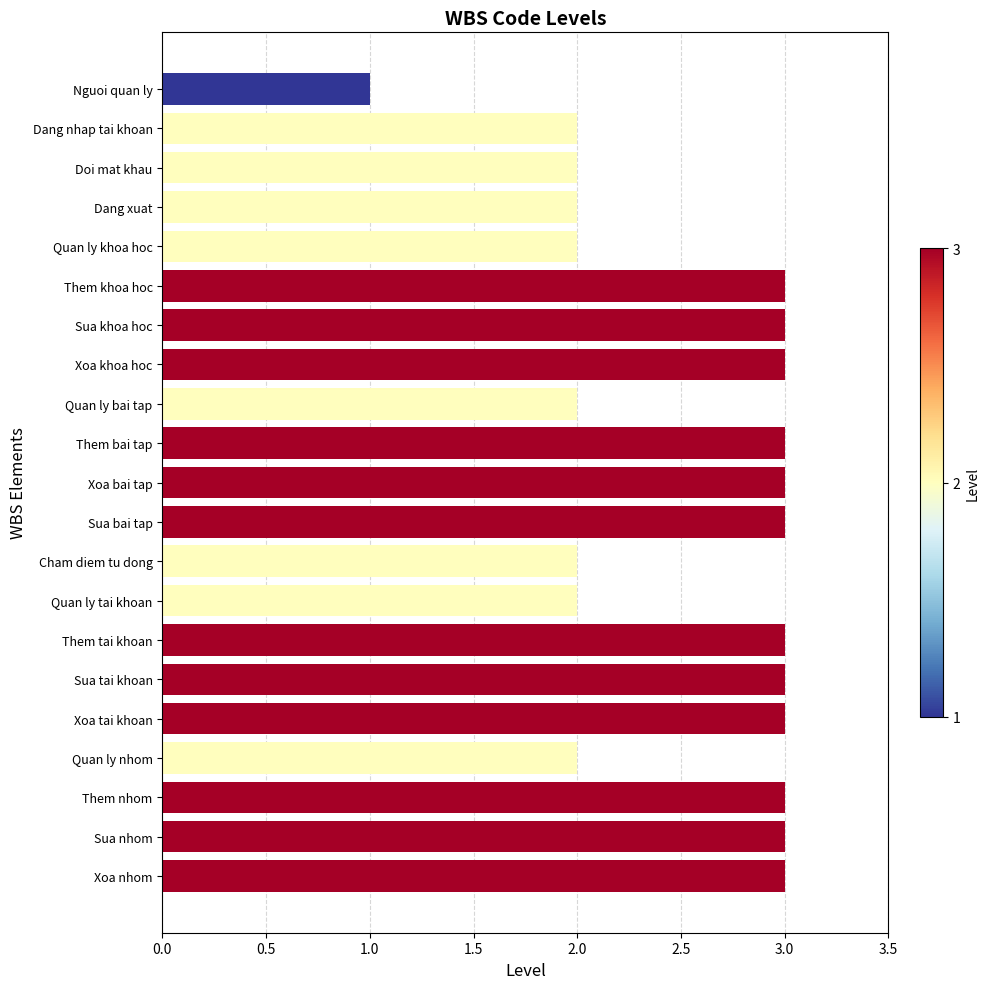

Count the number of data series in this chart.

1